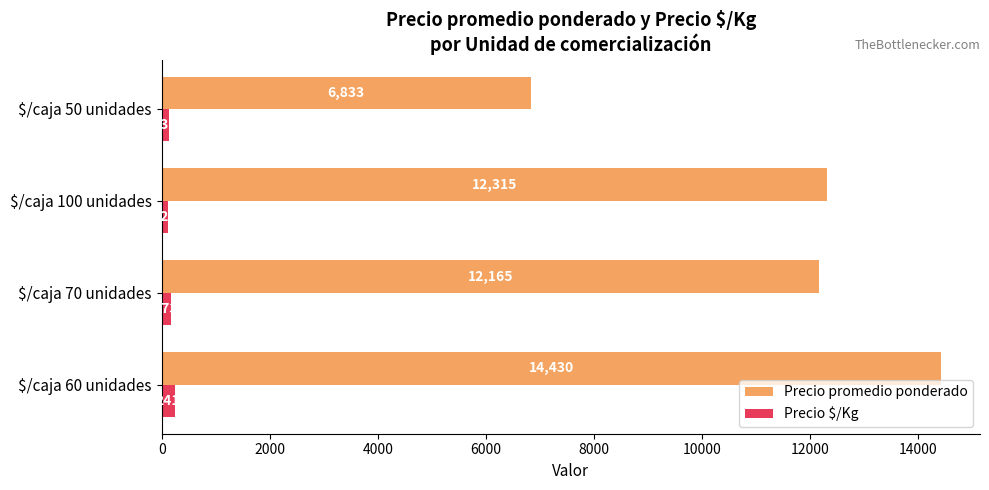

What is the difference between the second highest and second lowest values in the Precio $/Kg series?

36